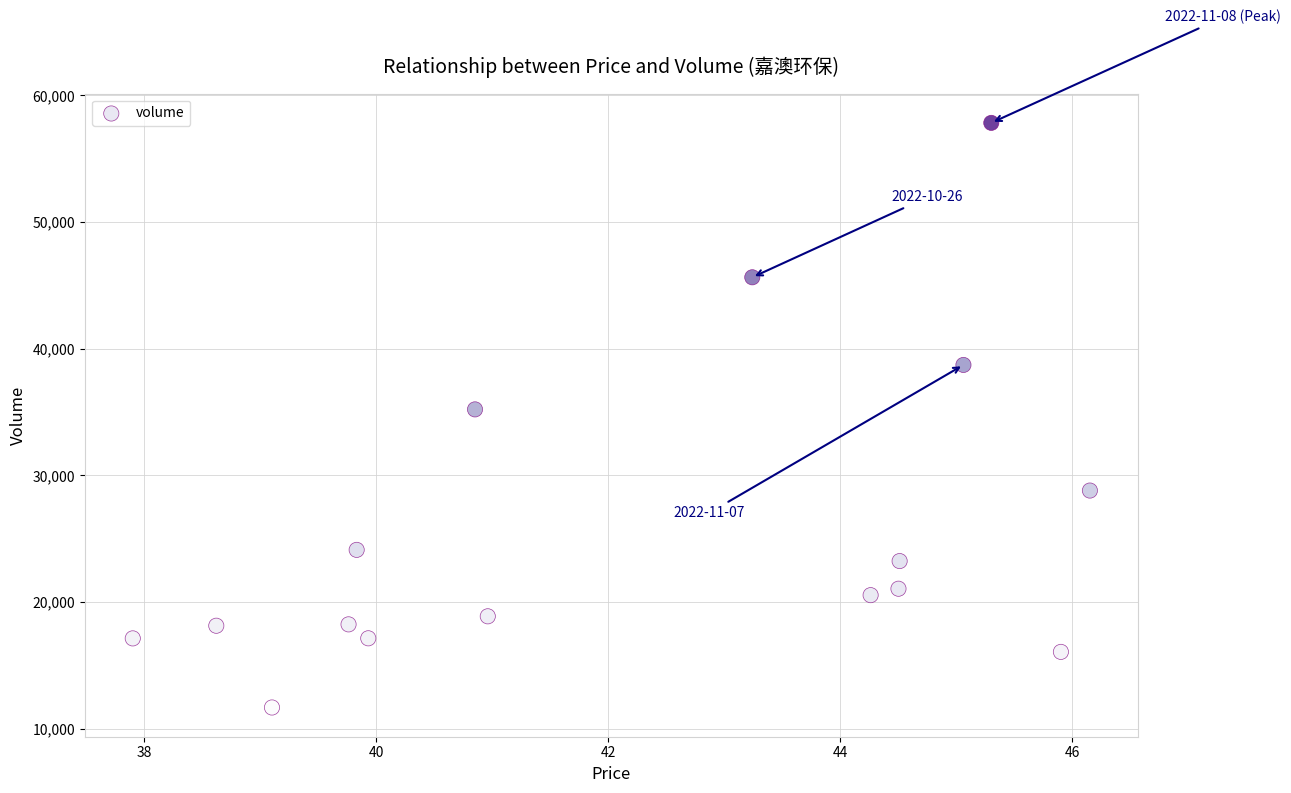

What is the range of Y values (max minus min)?

46150